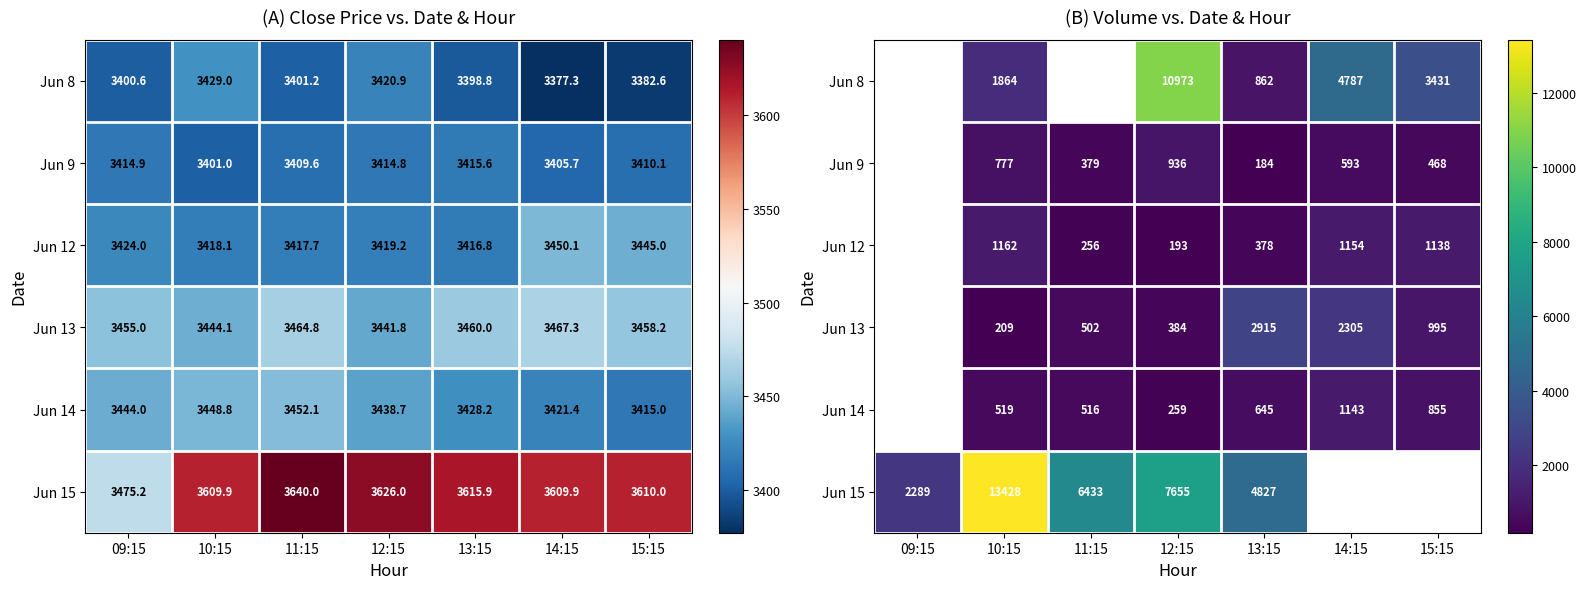

Which series has the largest range (max minus min)?

Jun 15